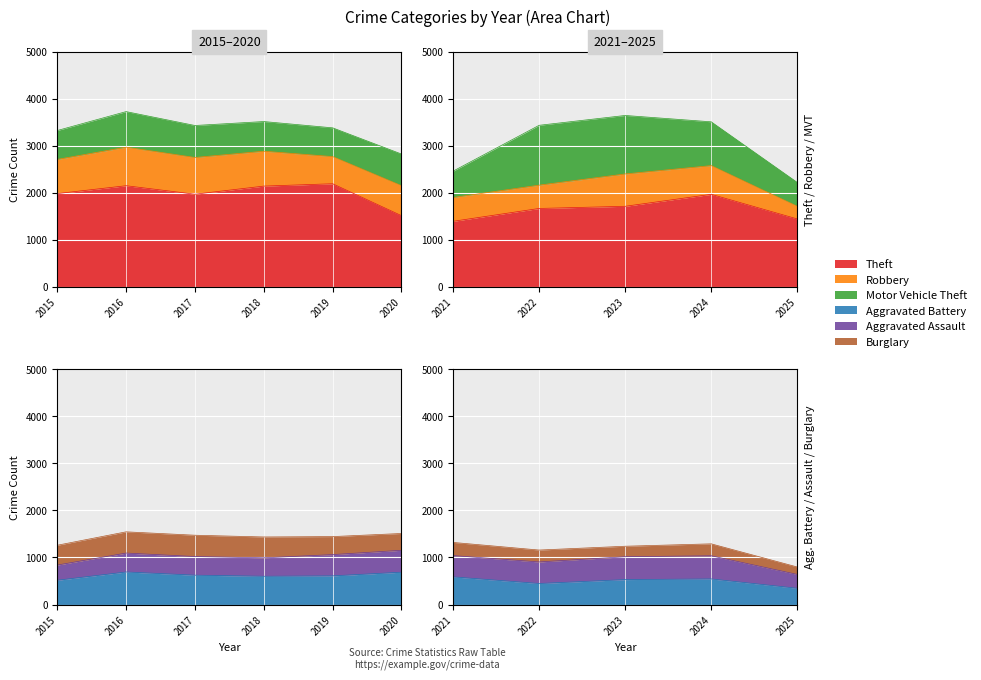

Reading left to right, list all the values displayed in this chart.

Theft: 2015=1981	2016=2148	2017=1968	2018=2140	2019=2190	2020=1512	2021=1392	2022=1665	2023=1711	2024=1965	2025=1442
Robbery: 2015=726	2016=819	2017=780	2018=741	2019=577	2020=637	2021=506	2022=495	2023=687	2024=610	2025=269
Motor Vehicle Theft: 2015=614	2016=756	2017=680	2018=631	2019=611	2020=673	2021=560	2022=1272	2023=1243	2024=931	2025=507
Aggravated Battery: 2015=515	2016=691	2017=623	2018=600	2019=608	2020=686	2021=587	2022=446	2023=529	2024=543	2025=345
Aggravated Assault: 2015=323	2016=402	2017=396	2018=392	2019=452	2020=466	2021=452	2022=458	2023=486	2024=492	2025=294
Burglary: 2015=421	2016=451	2017=453	2018=443	2019=383	2020=357	2021=280	2022=253	2023=223	2024=254	2025=158